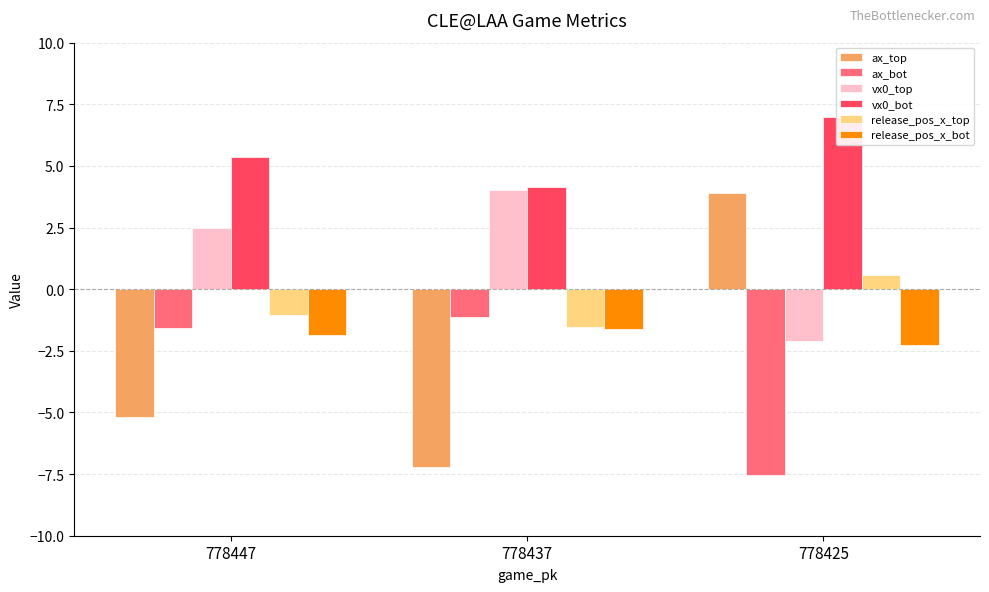

What is the highest value of the release_pos_x_bot series?

-1.6